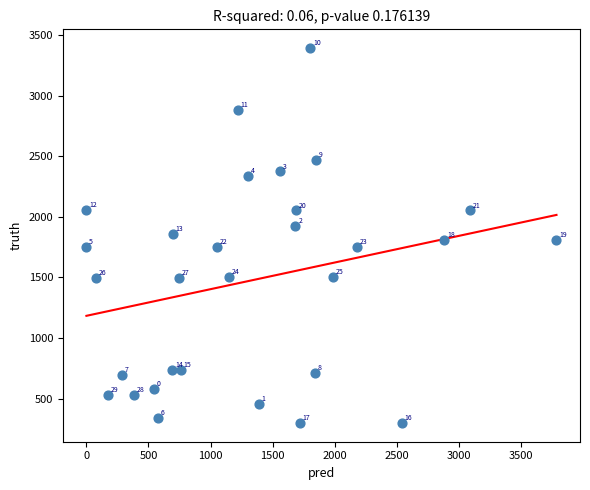

What Y value in the scatter plot is closest to 1846?

1861